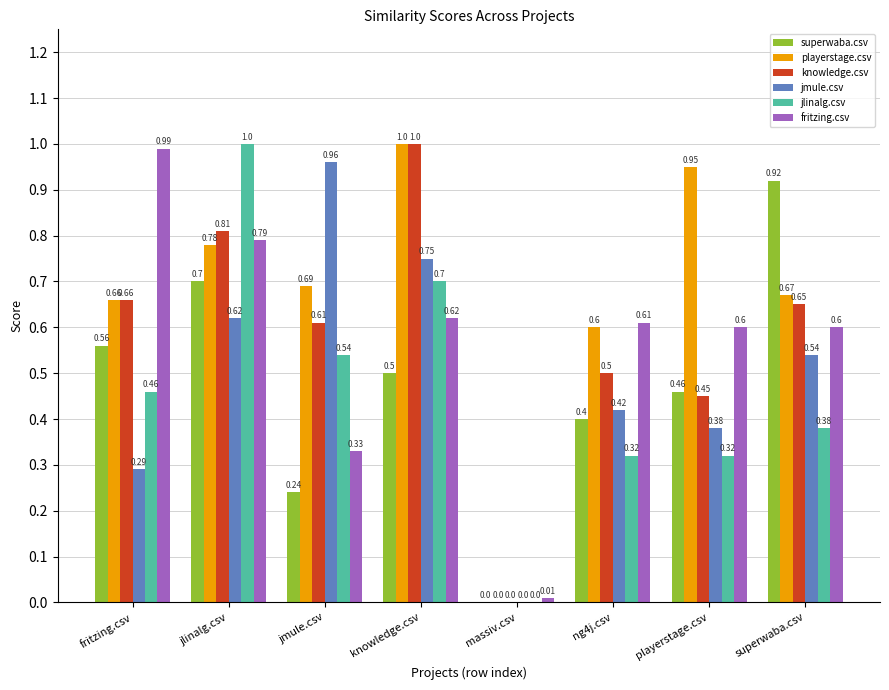

At which category is the sum across all series the highest?

jlinalg.csv